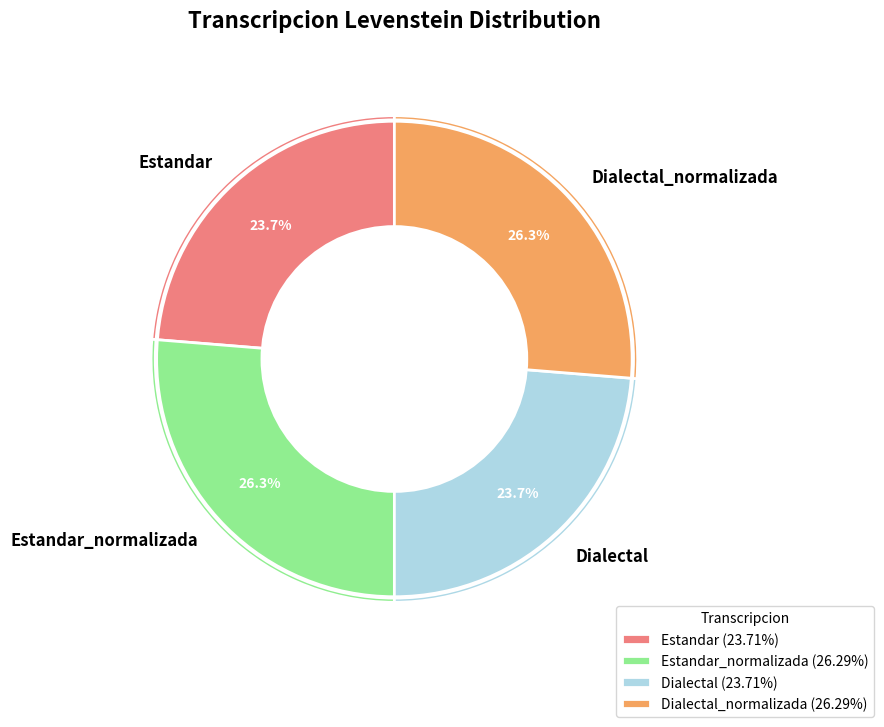

Count the number of slices in the pie.

4